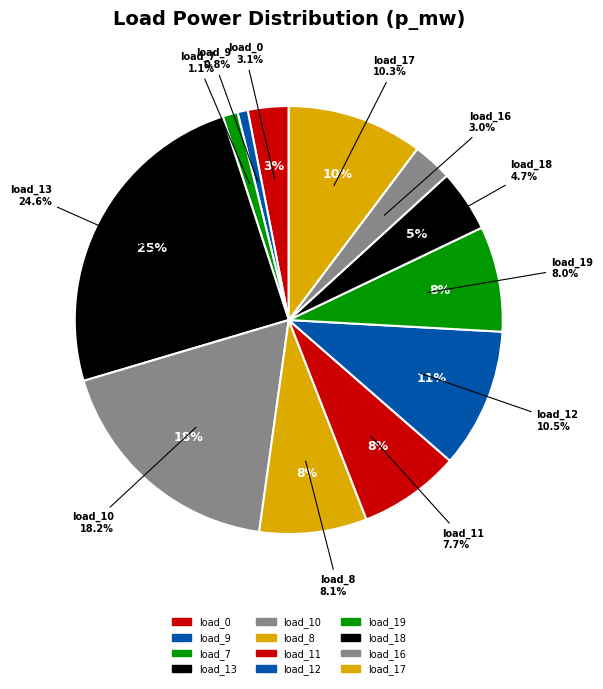

True or false: LV_5281-16_0_2_load_8 accounts for 22% of the total.

False